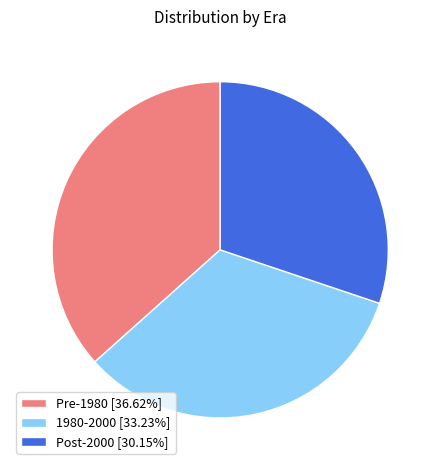

Is the sum of Post-2000 [30.15%] and Pre-1980 [36.62%] greater than half?

Yes